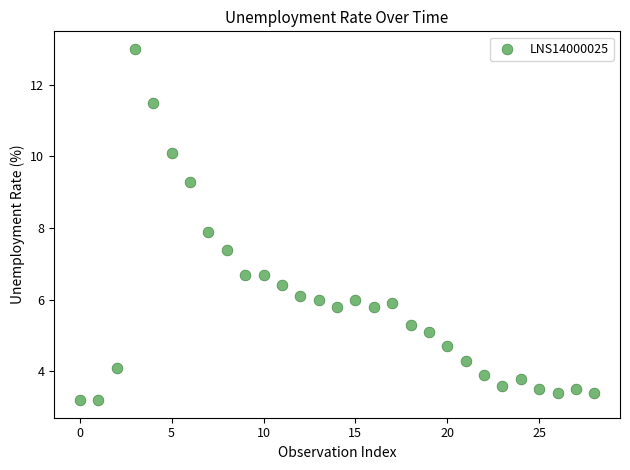

What is the range of Y values (max minus min)?

9.8